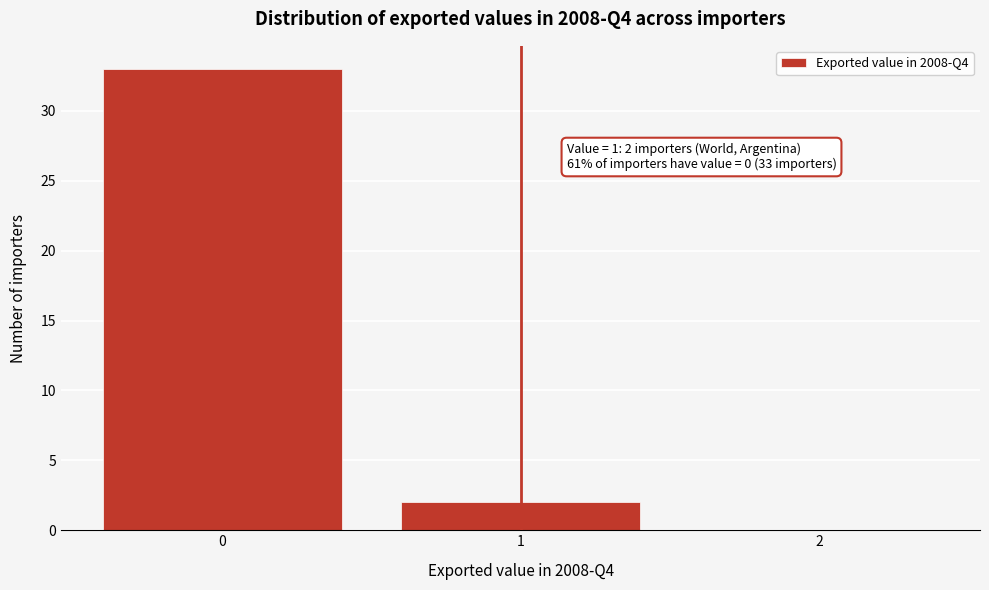

Which range on the x-axis has the tallest bar?

-0.5 to 0.5